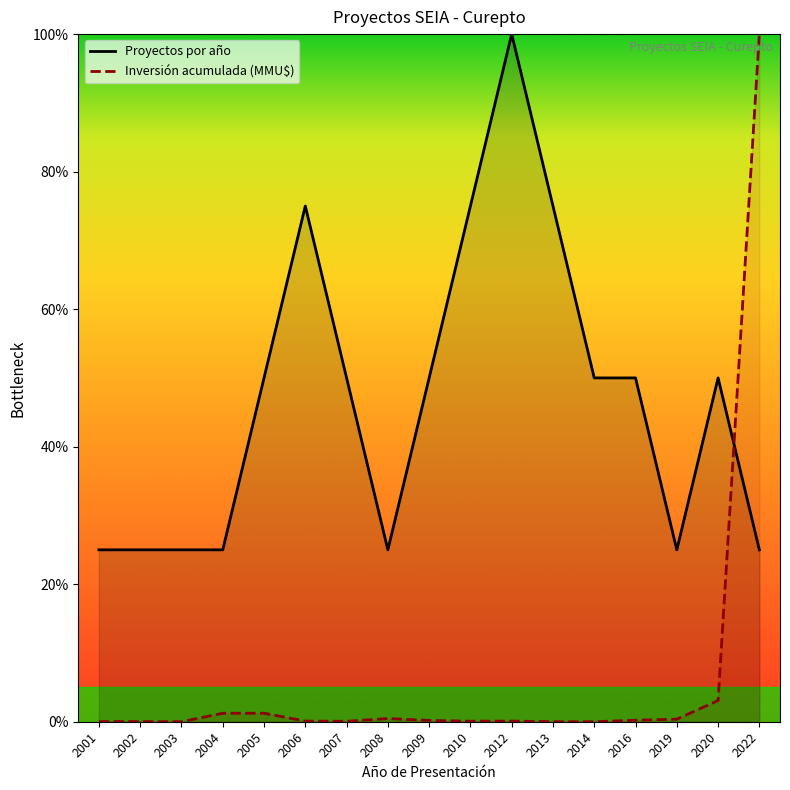

At which label is Inversión acumulada (MMU$) closest to 50?

2020